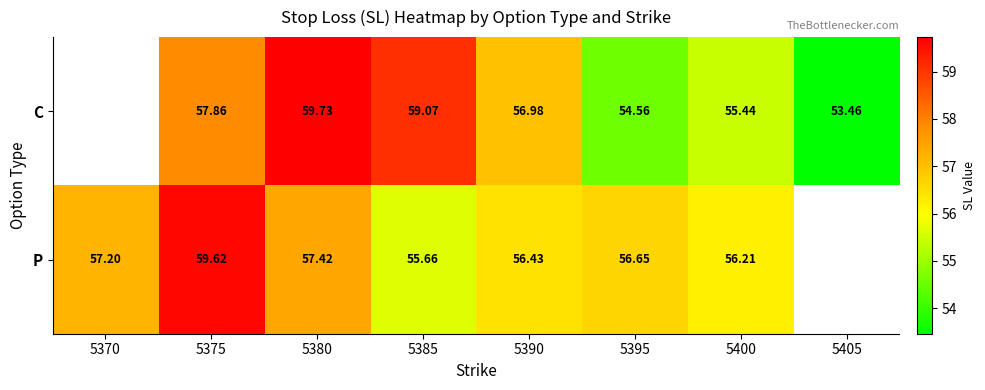

What is the difference between the highest and lowest values at 5375?

1.8